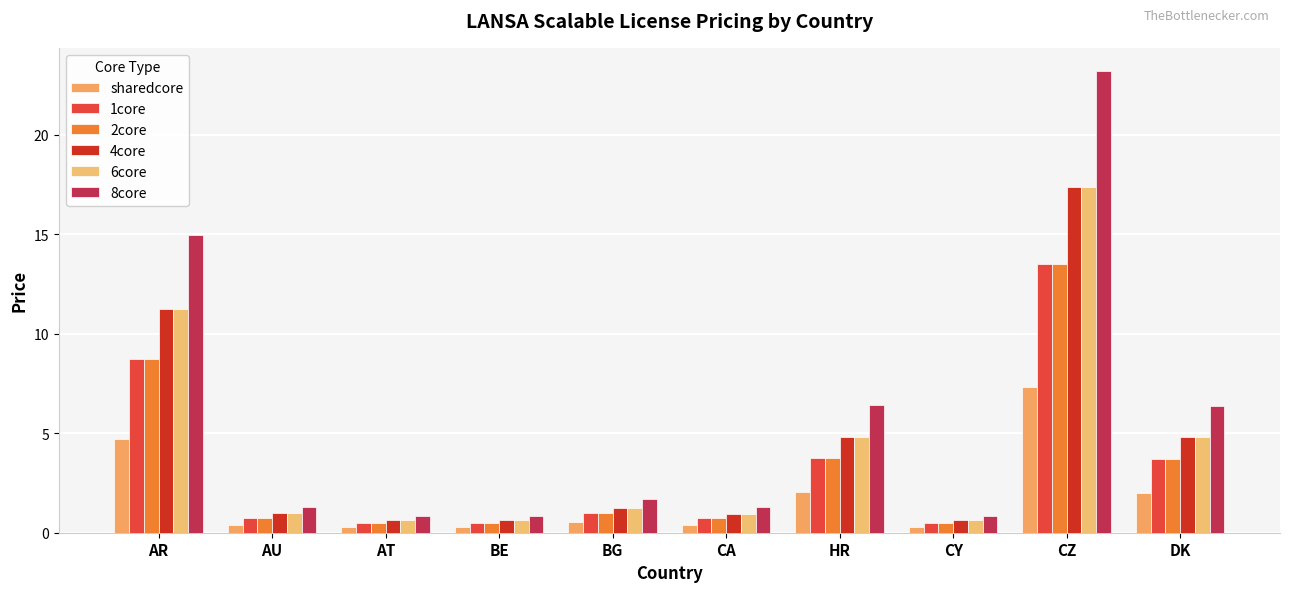

At which label does sharedcore reach its minimum?

AT